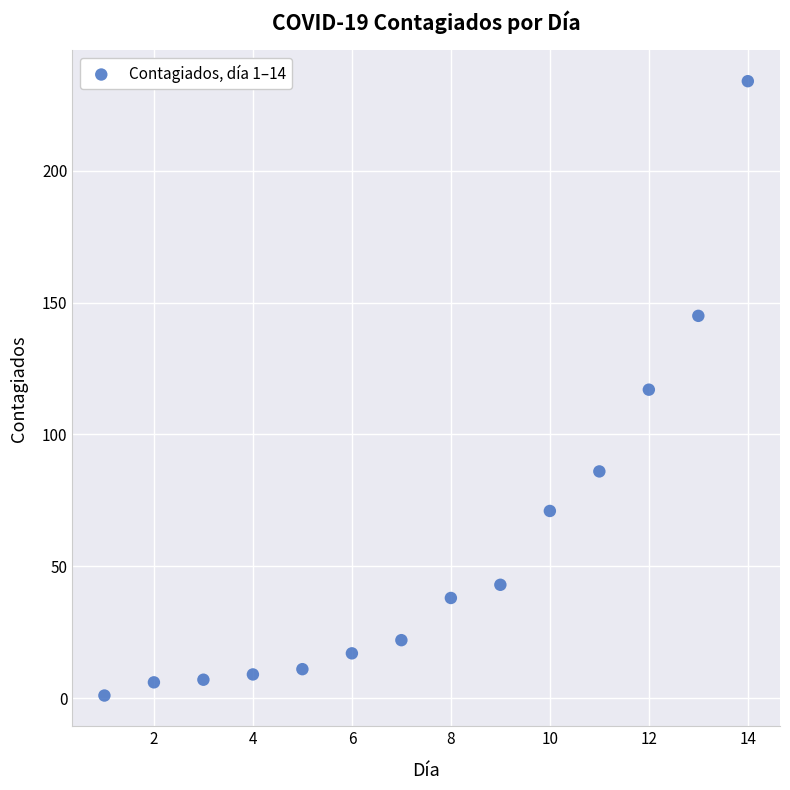

What is the range of Y values (max minus min)?

233